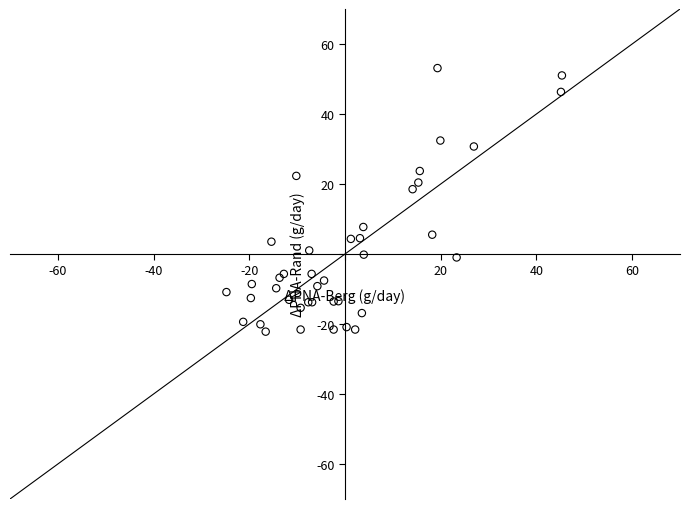

What Y value in the scatter plot is closest to 15?

18.5